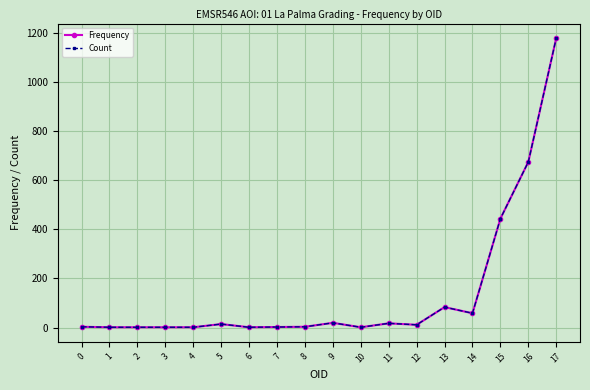

Is the value of Frequency at 6 greater than the value of Count at 8?

No